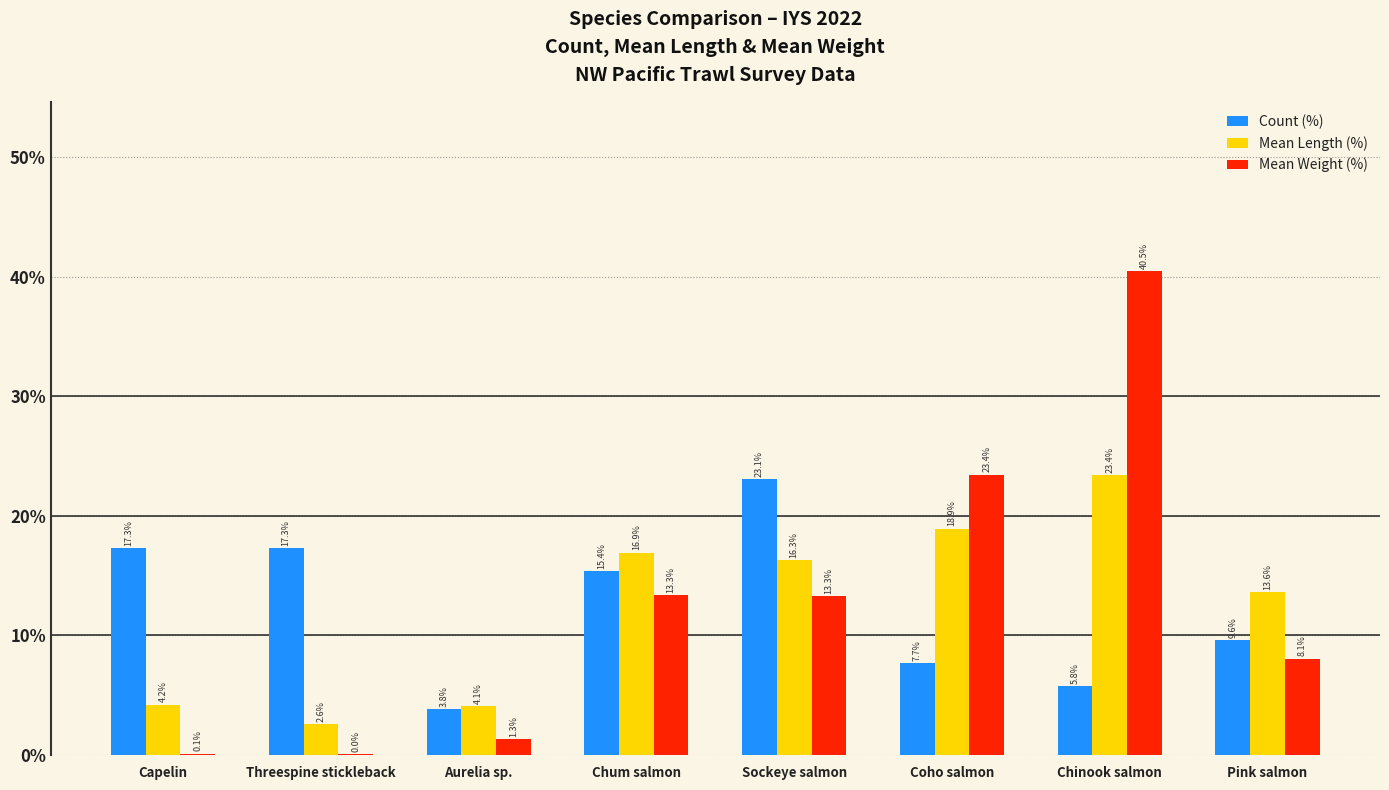

True or false: Count (%) has a value of 2.9 at Chinook salmon.

False